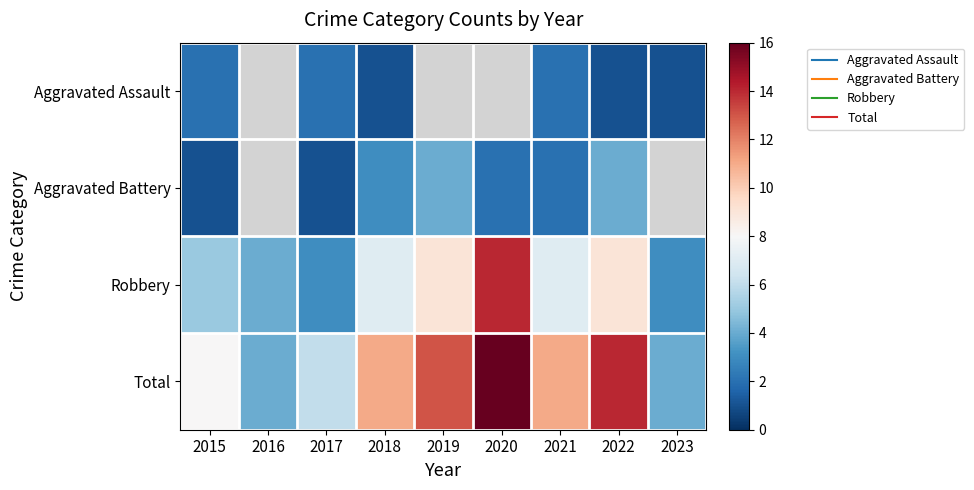

Which series has the largest total across all categories?

Total